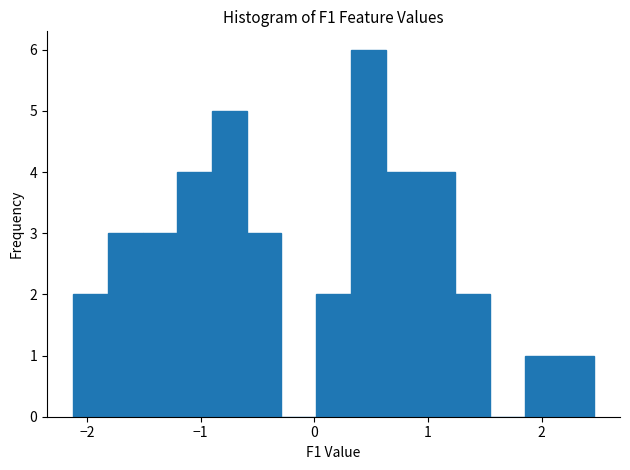

Around what value on the x-axis is the tallest bar? Give the approximate position of its centre, as read against the axis.

0.5